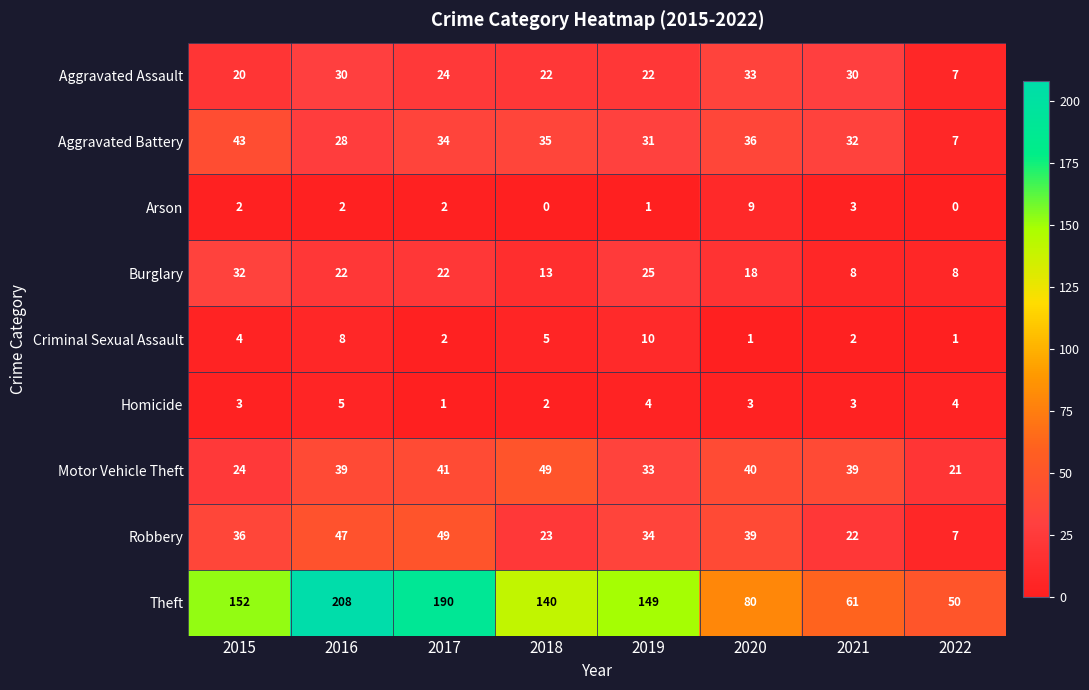

What value does the Aggravated Assault series have at 2018?

22